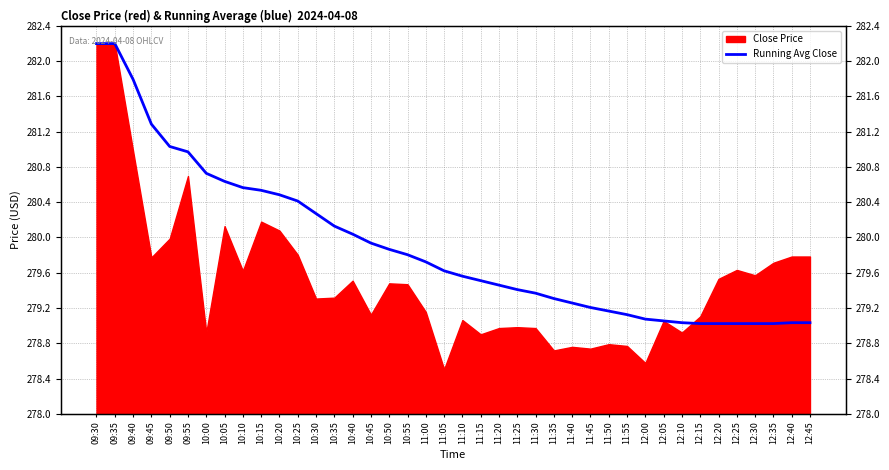

What is the label of the 29th point from the left?

11:50